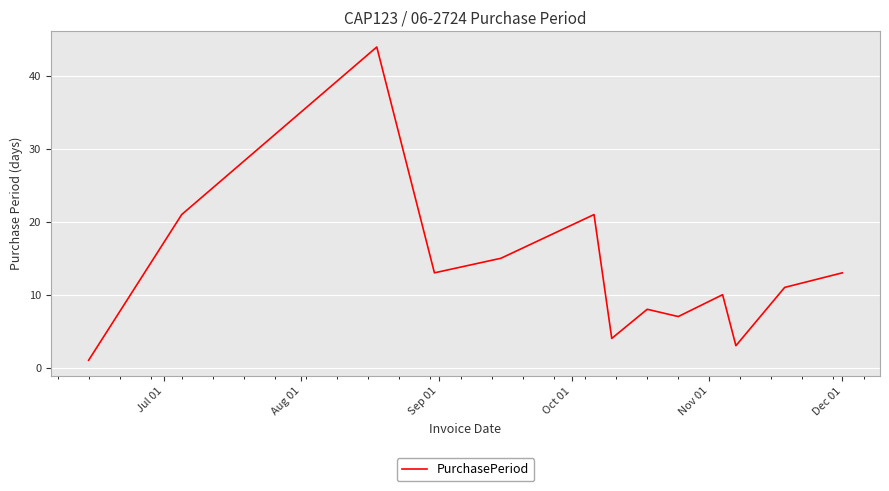

How many lines are shown in the chart?

1